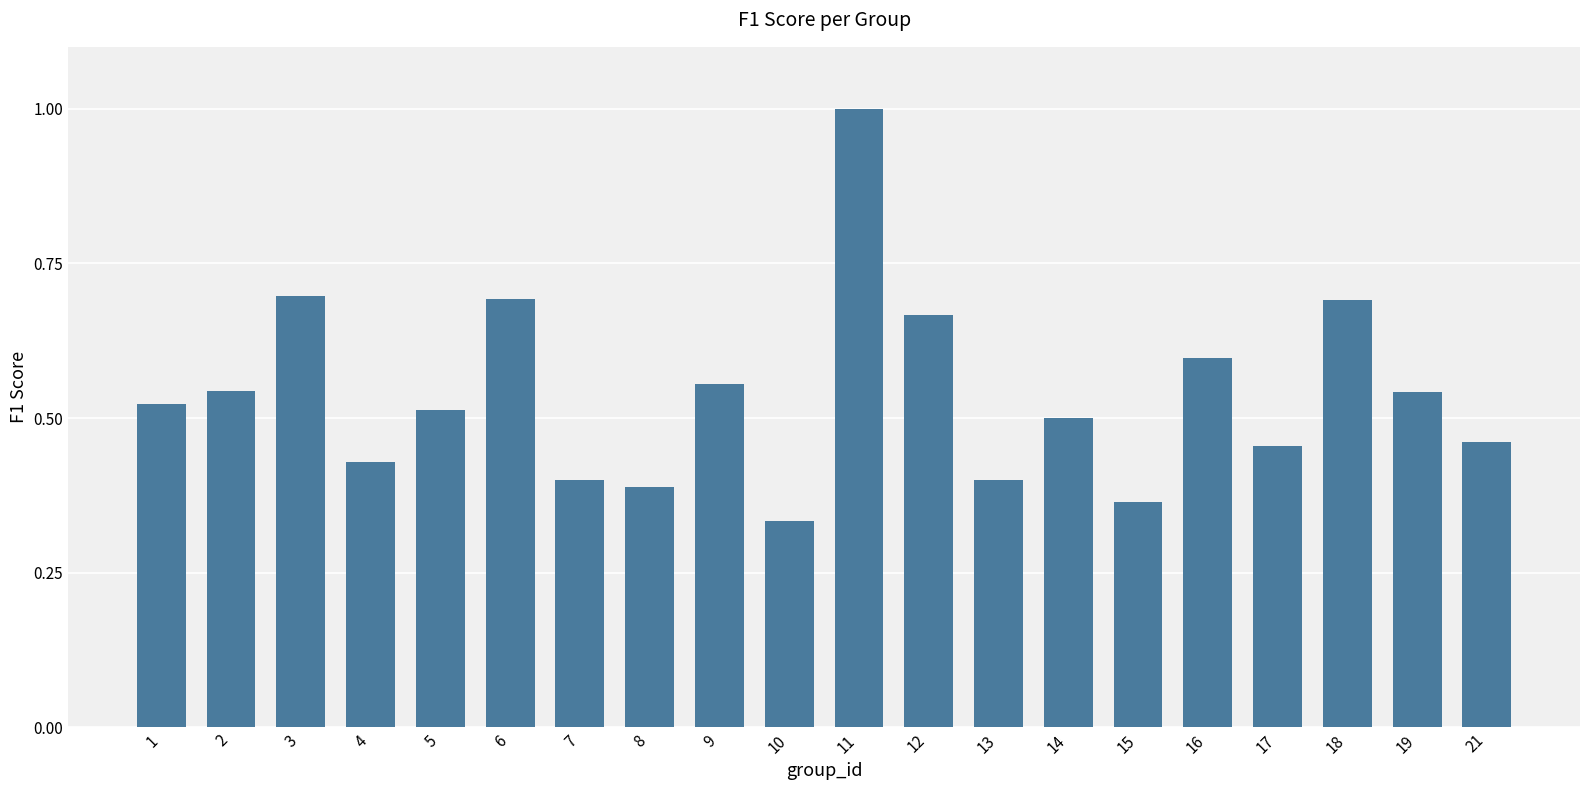

The value at 14 is 0.8. True or false?

False